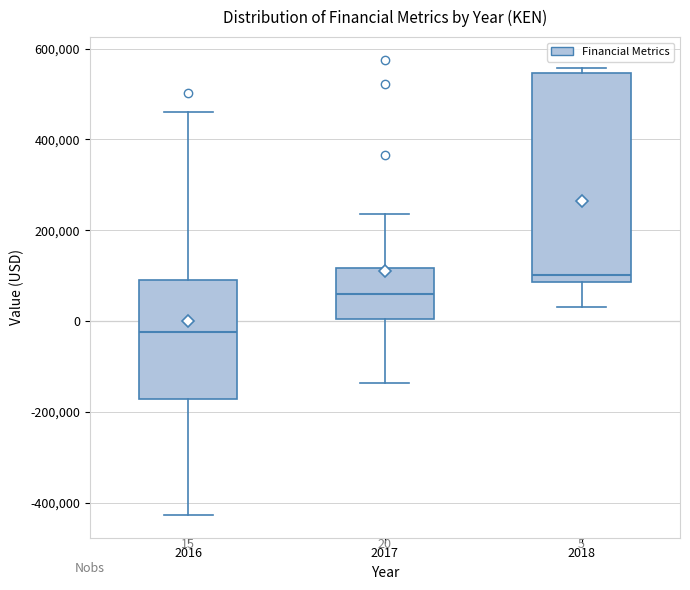

Which box is the tallest, from its lower edge to its upper edge?

2018